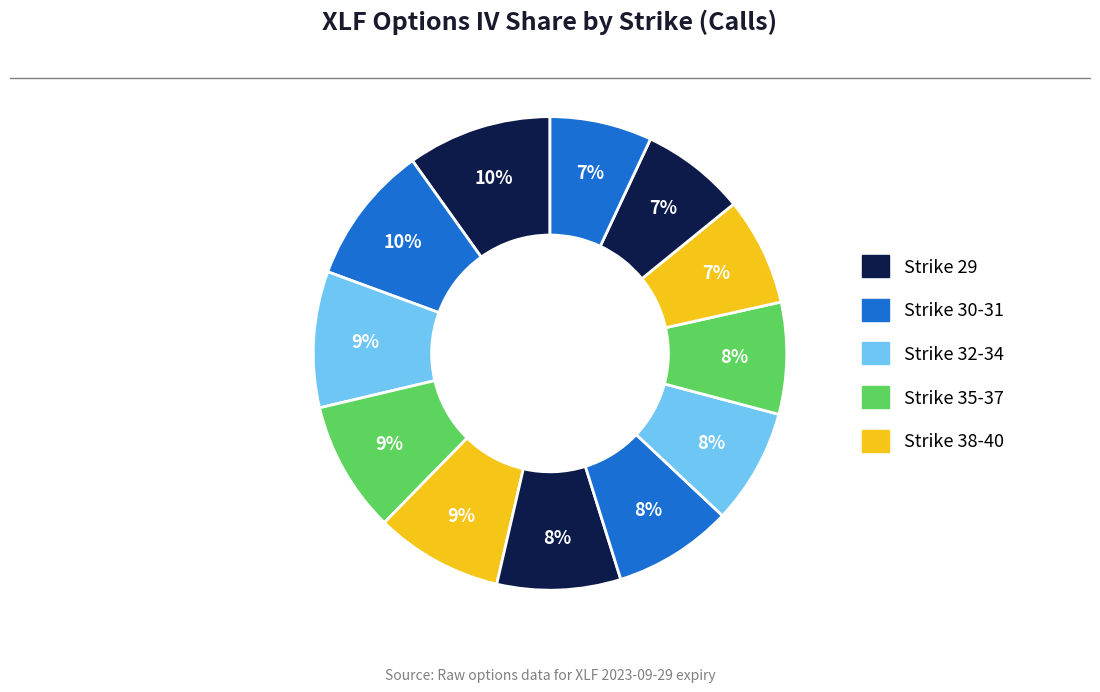

How many segments does this pie chart have?

12